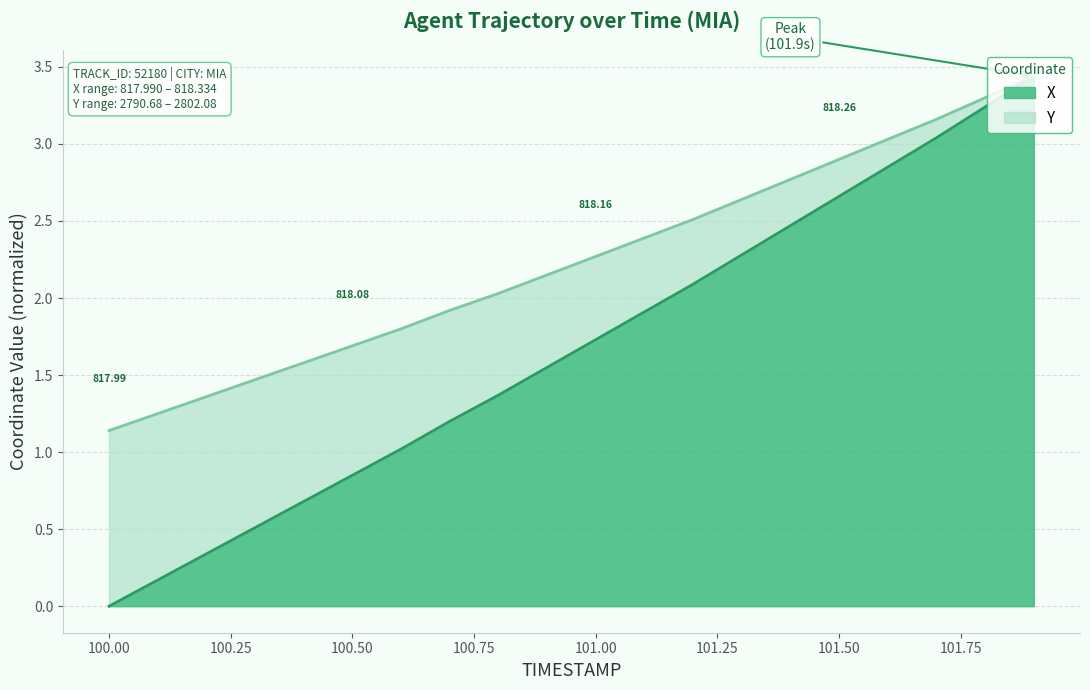

True or false: Y has a value of 0.6 at 100.2.

False